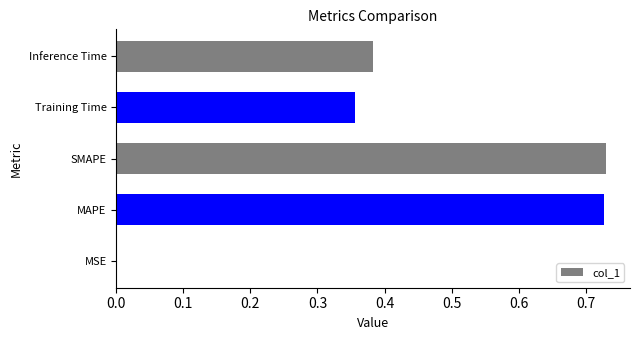

Which has a higher value, Training Time or Inference Time?

Inference Time